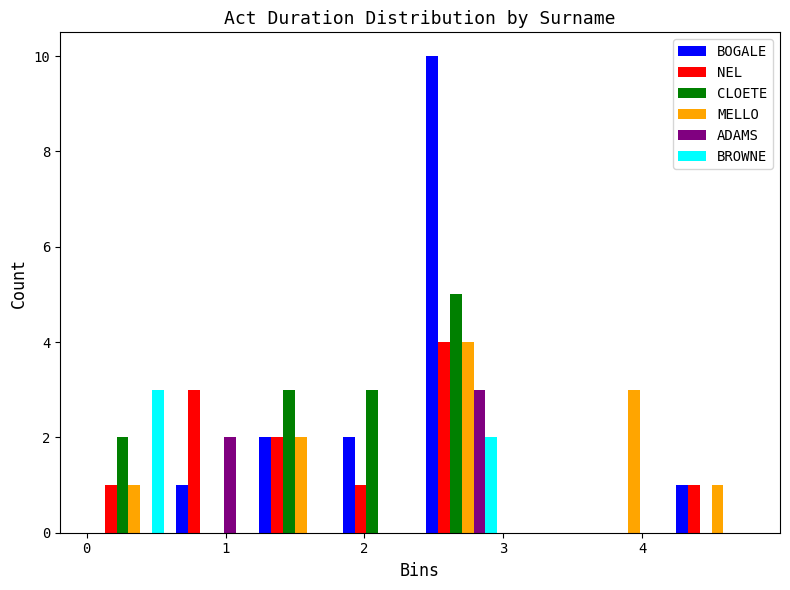

Reading left to right, list every range on the x-axis with the height of the bar of each series over it. The values are not printed on the chart, so give them approximately, as read against the axis.

0.0 to 0.6: BOGALE=0	NEL=1	CLOETE=2	MELLO=1	ADAMS=0	BROWNE=3
0.6 to 1.2: BOGALE=1	NEL=3	CLOETE=0	MELLO=0	ADAMS=2	BROWNE=0
1.2 to 1.8: BOGALE=2	NEL=2	CLOETE=3	MELLO=2	ADAMS=0	BROWNE=0
1.8 to 2.4: BOGALE=2	NEL=1	CLOETE=3	MELLO=0	ADAMS=0	BROWNE=0
2.4 to 3.0: BOGALE=10	NEL=4	CLOETE=5	MELLO=4	ADAMS=3	BROWNE=2
3.0 to 3.6: BOGALE=0	NEL=0	CLOETE=0	MELLO=0	ADAMS=0	BROWNE=0
3.6 to 4.2: BOGALE=0	NEL=0	CLOETE=0	MELLO=3	ADAMS=0	BROWNE=0
4.2 to 4.8: BOGALE=1	NEL=1	CLOETE=0	MELLO=1	ADAMS=0	BROWNE=0